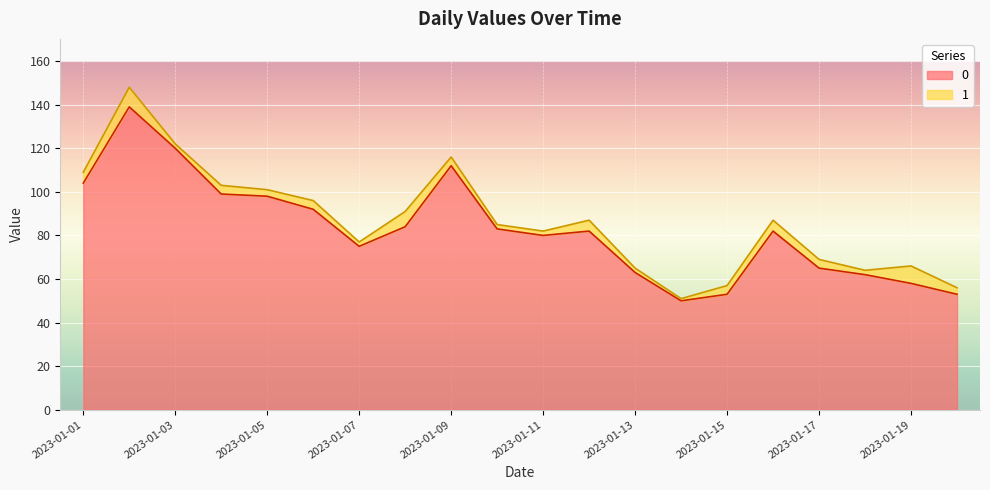

How many points are higher than both their immediate neighbors (excluding endpoints)?

4